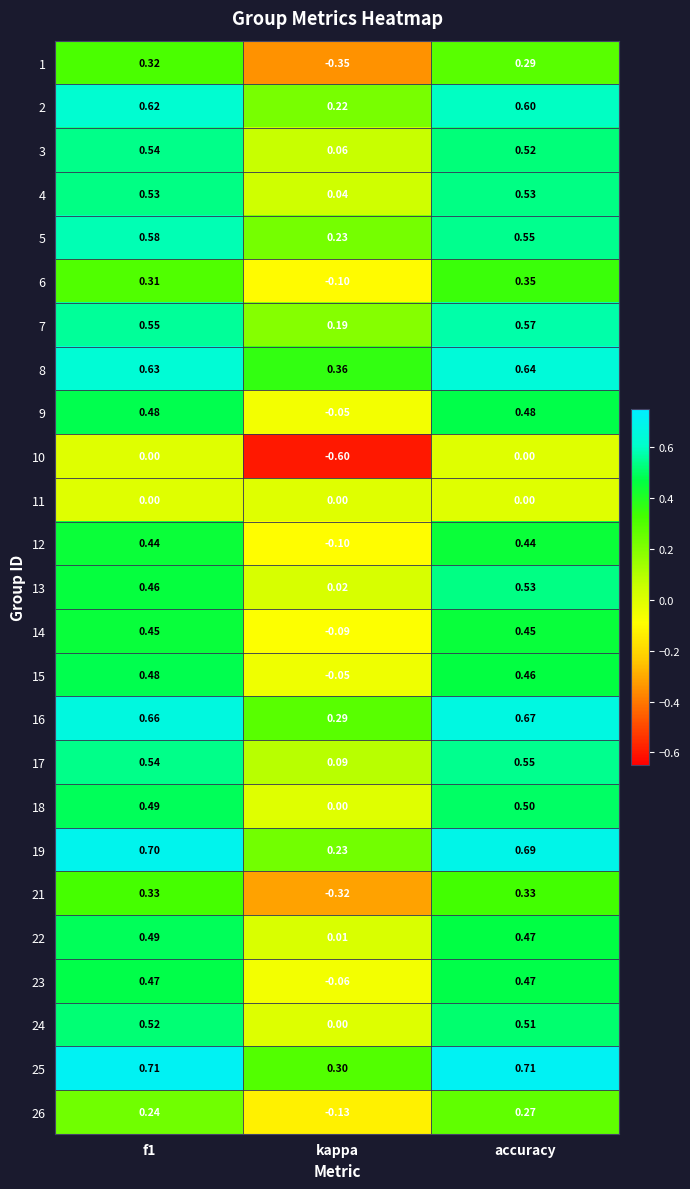

At which category is the sum across all series the highest?

accuracy